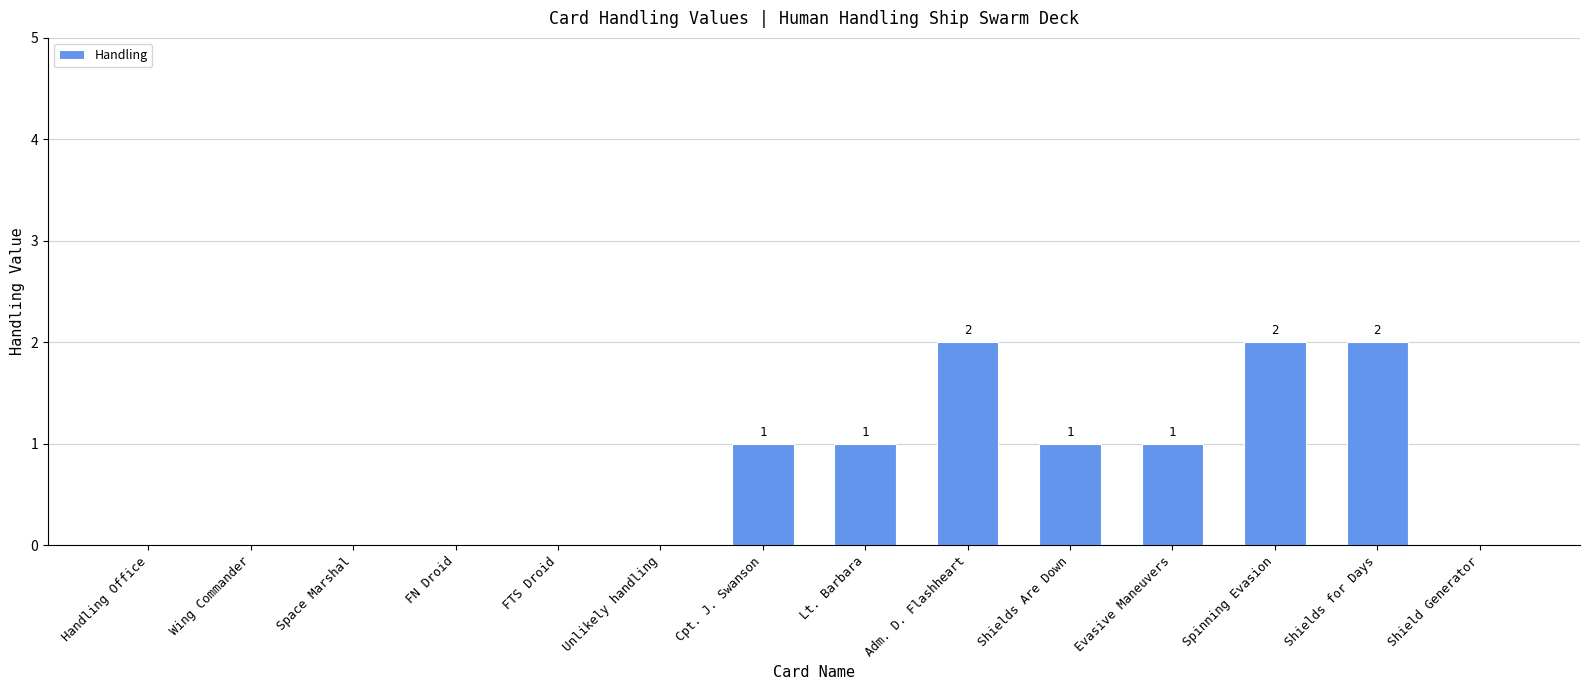

Between Shields for Days and FN Droid, which is larger?

Shields for Days